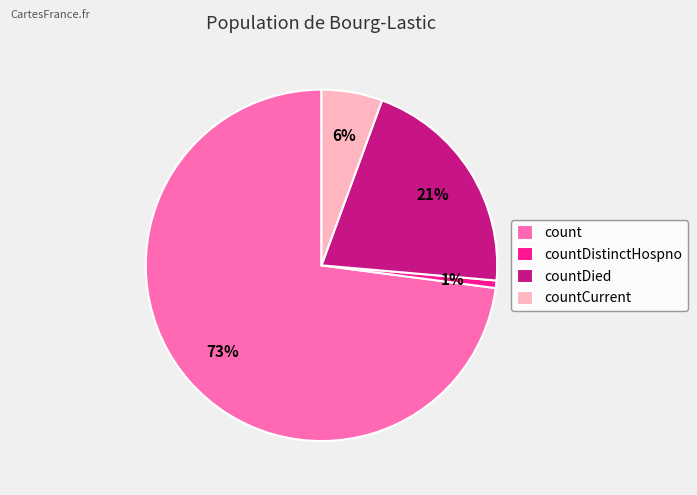

To the nearest percent, what is the difference between the countDistinctHospno and countDied slice percentages?

20%